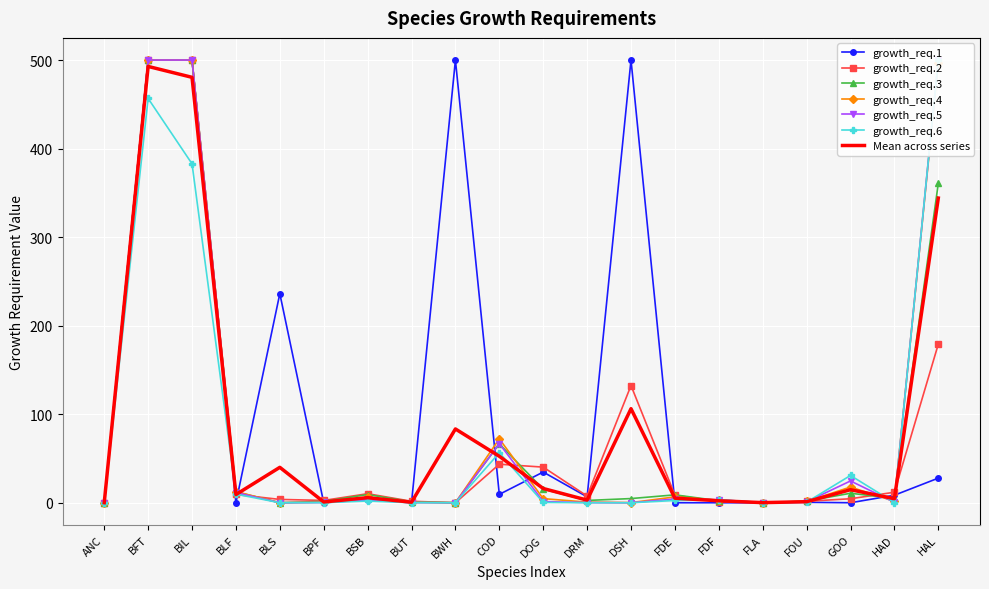

The value of growth_req.4 at BLF is 5.1. True or false?

False